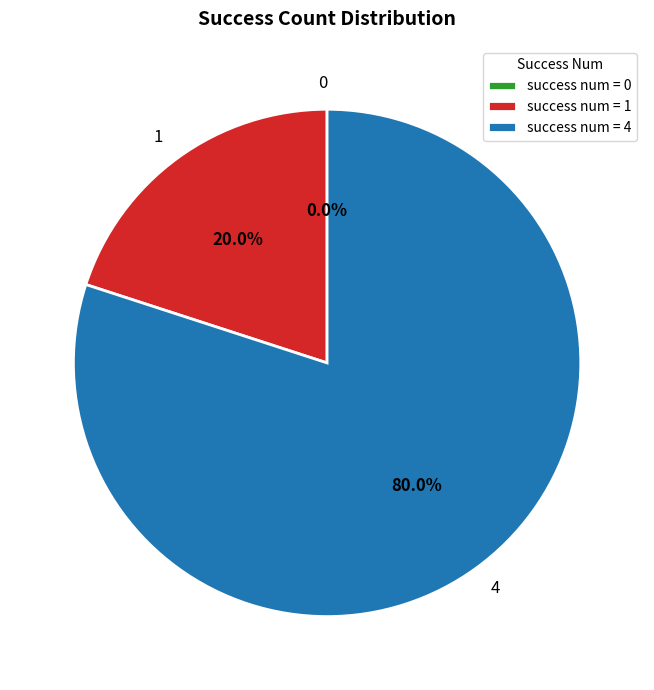

Which category has the biggest portion of the pie?

4